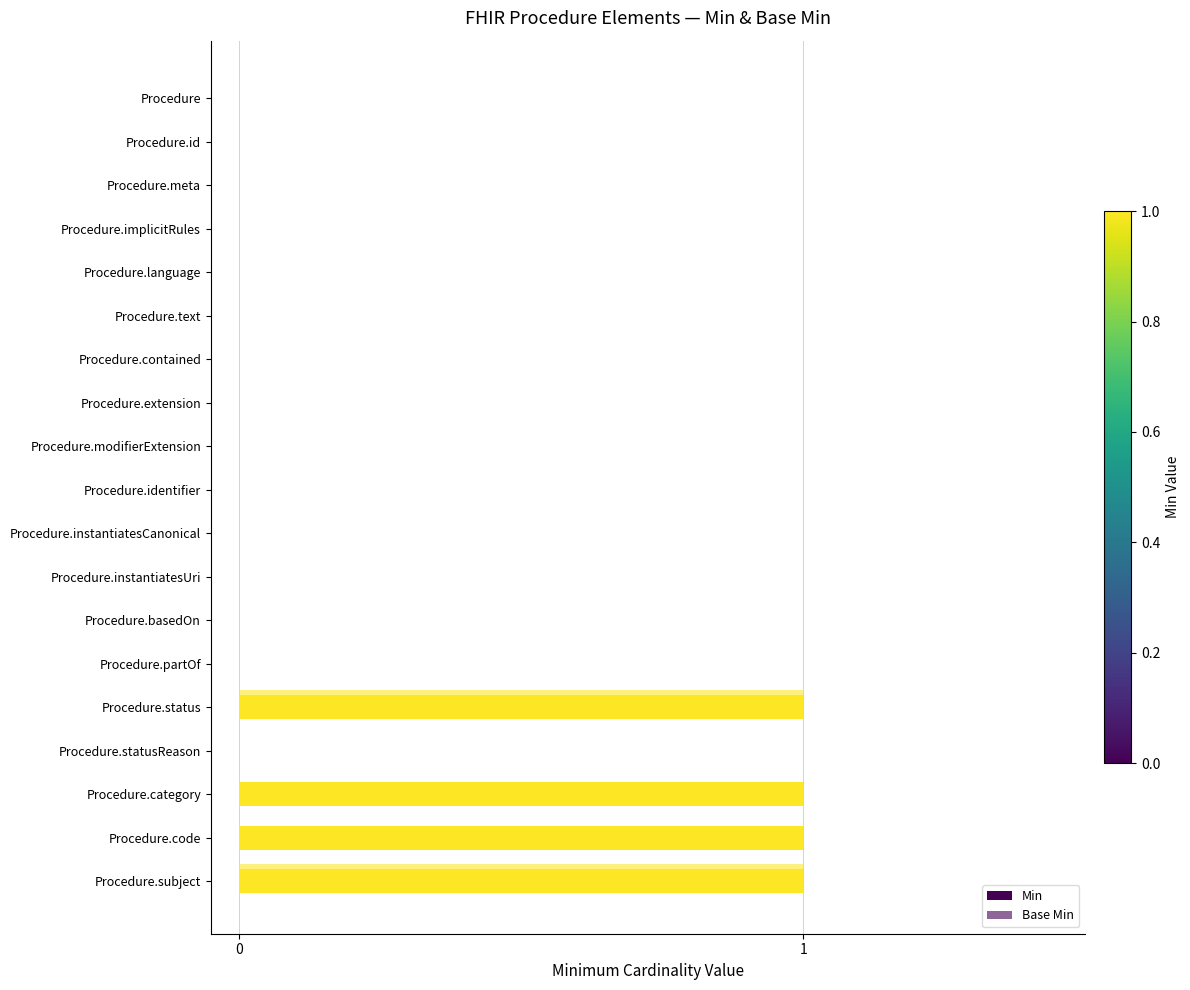

Count the number of categories in the chart.

19